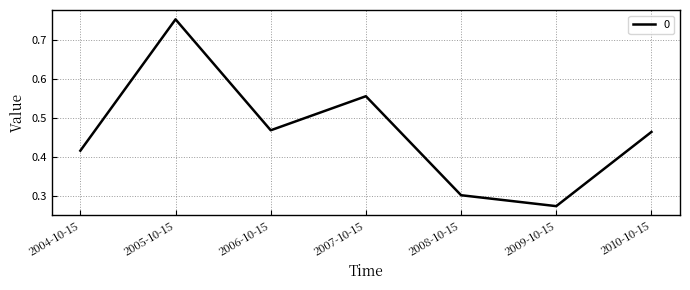

Where is the first local minimum?

2006-10-15